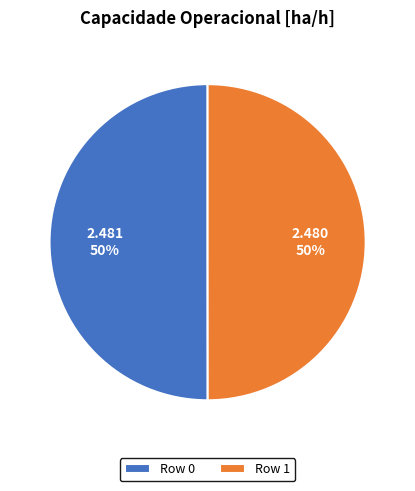

To the nearest percent, what is the combined percentage of Row 0 and Row 1?

100%